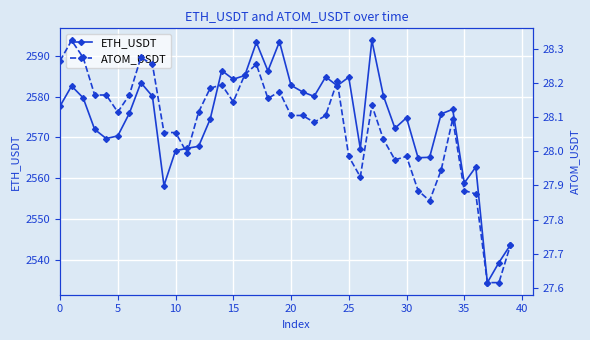

What are all the series names shown in the legend?

ETH_USDT, ATOM_USDT